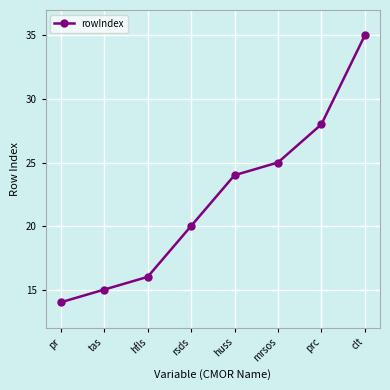

What value does the data have at hfls, to the nearest 10?

20